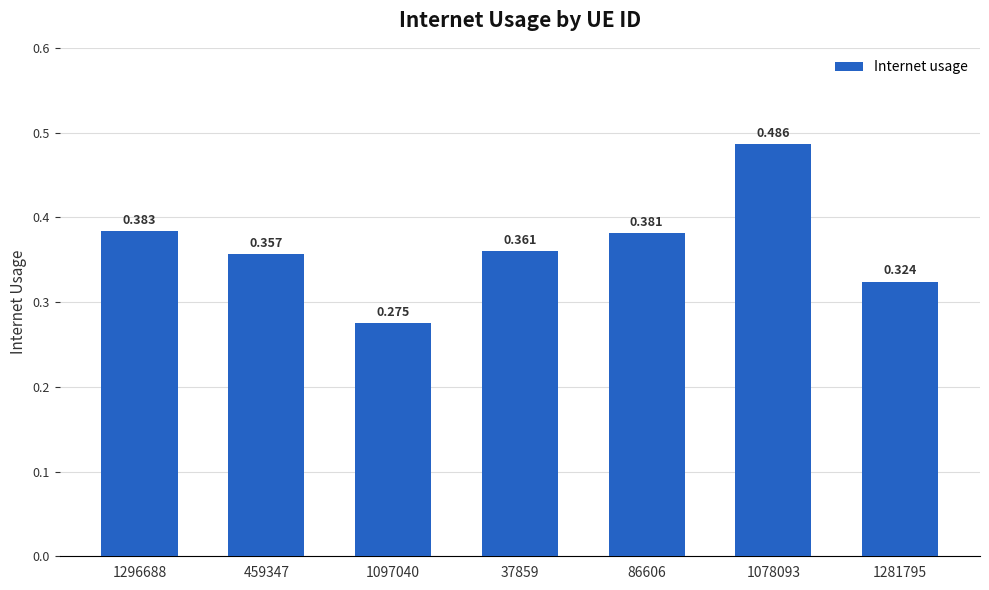

The value at 1296688 is 0.6. True or false?

False